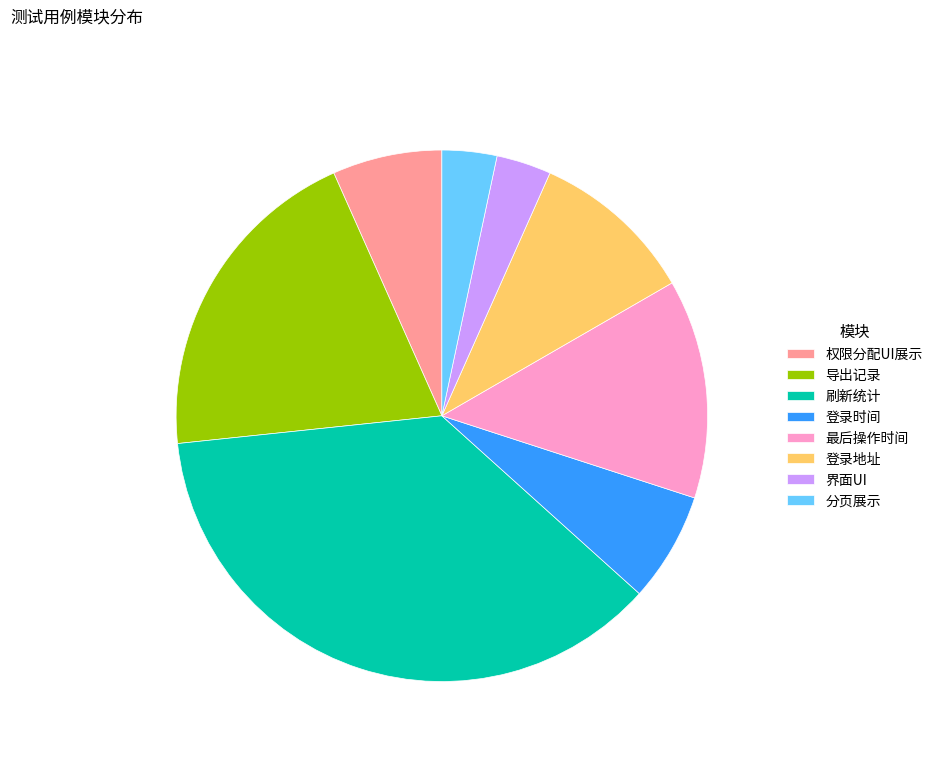

Which category has the biggest portion of the pie?

刷新统计